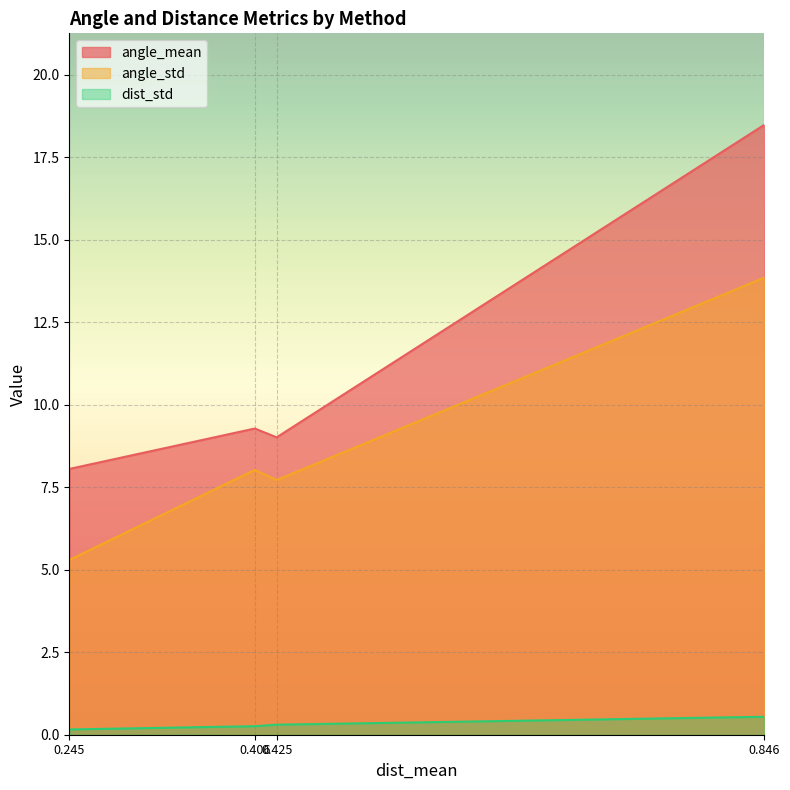

True or false: angle_std and dist_std cross at least once.

False